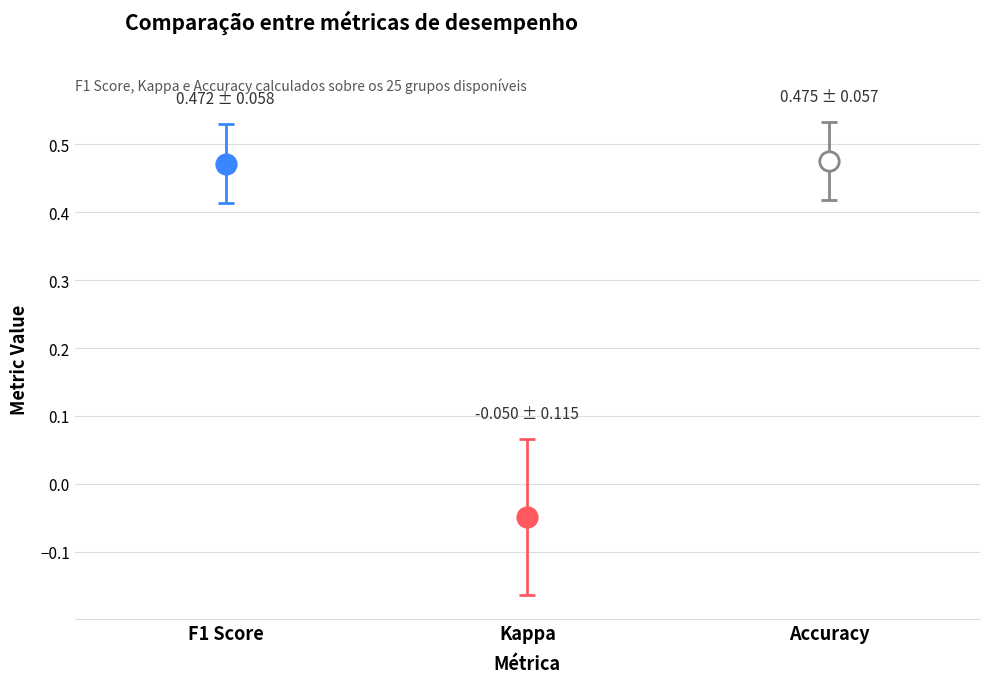

What are all the series names shown in the legend?

f1, kappa, accuracy